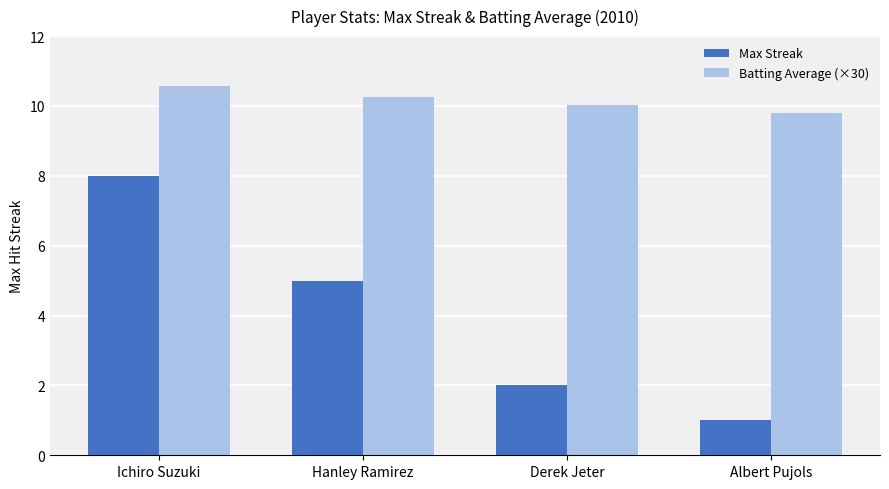

What is the total value across all series at Albert Pujols?

10.8